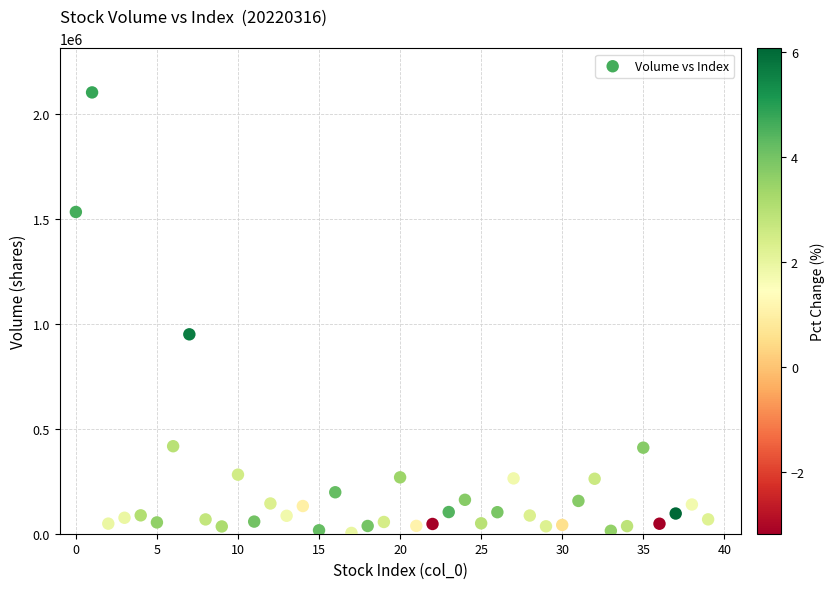

What is the range of Y values (max minus min)?

2097191.9